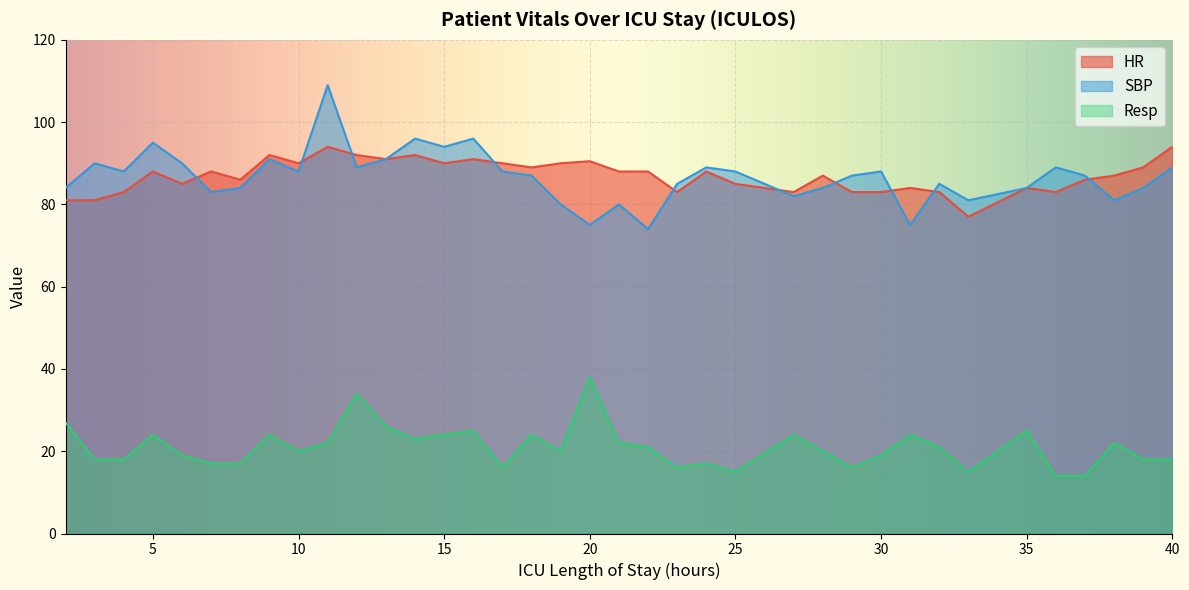

Count the number of categories in the chart.

37